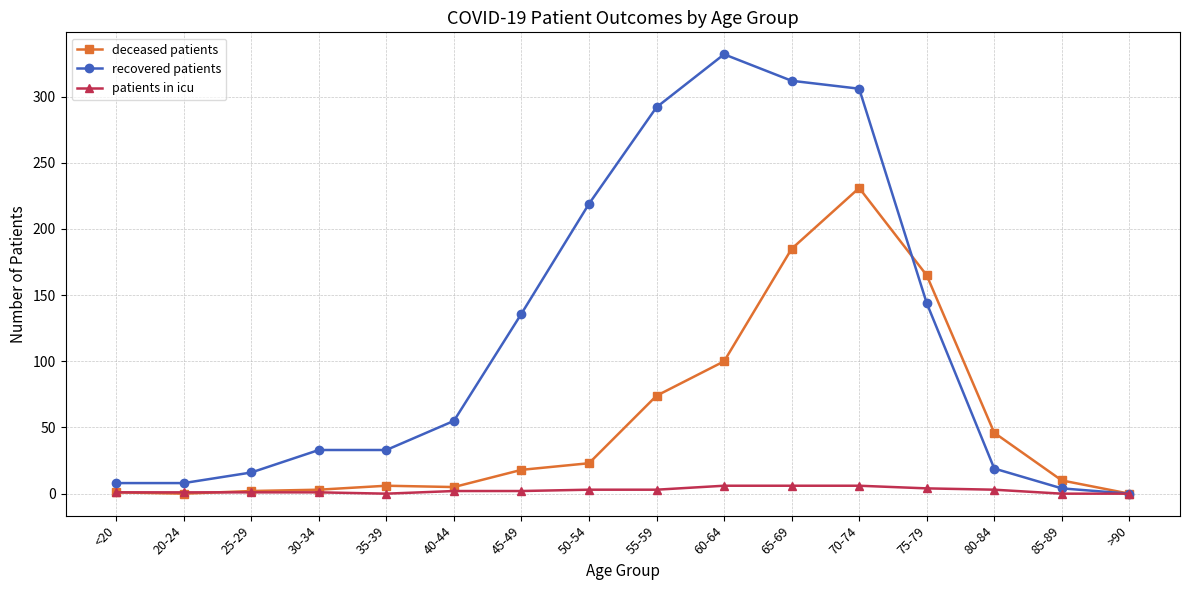

What is the value of the patients in icu point at the 7th from the left?

2